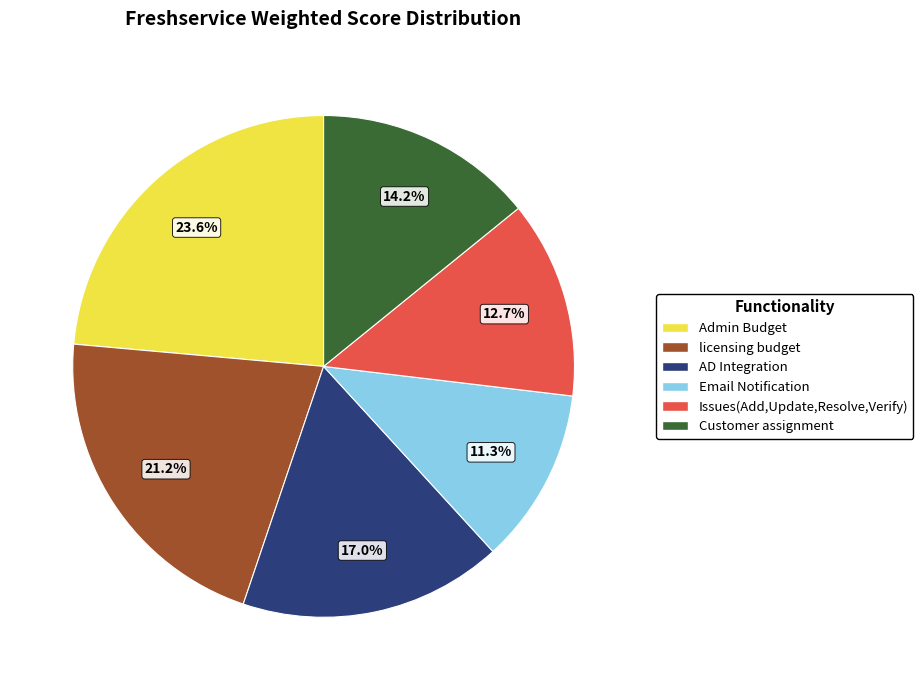

Is there a majority slice in this chart?

No